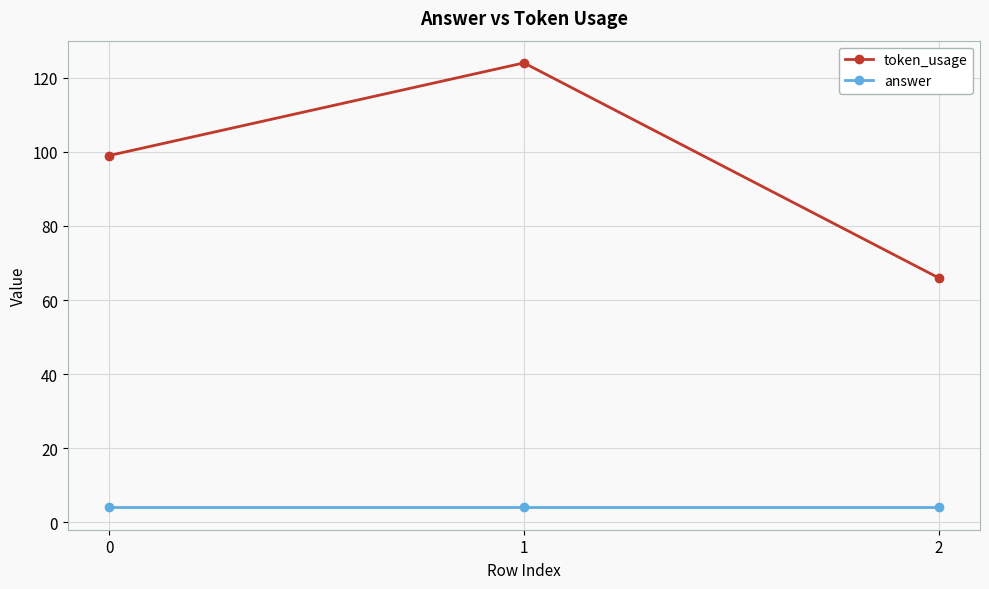

Reading left to right, extract all data points from this chart.

token_usage: 0=99	1=124	2=66
answer: 0=4	1=4	2=4